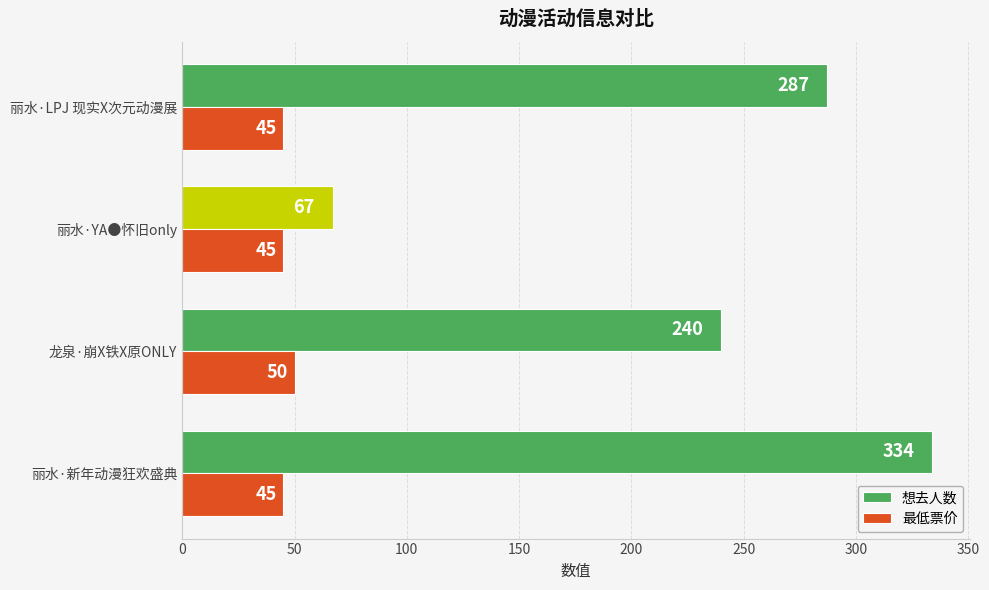

What is the difference between the highest and lowest values at 龙泉·崩X铁X原ONLY?

190